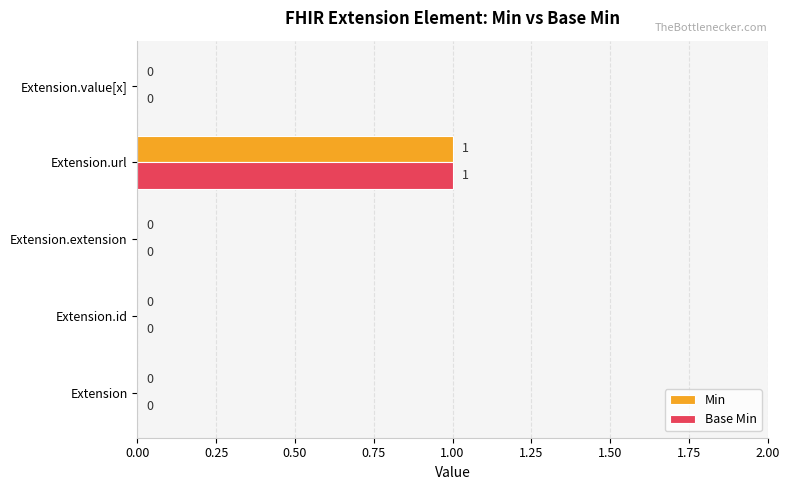

At which category is the sum across all series the highest?

Extension.url